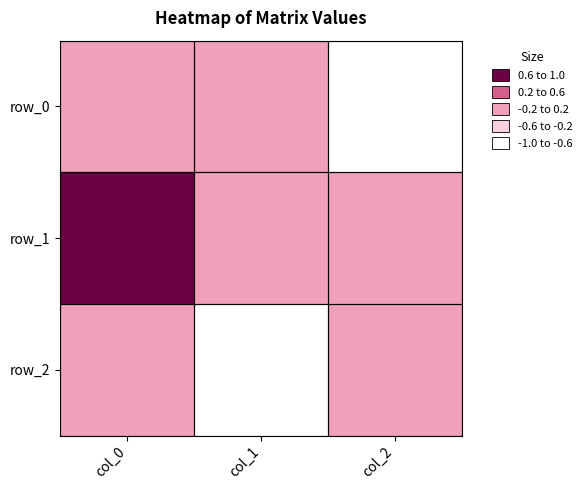

Reading left to right, transcribe all the data shown in this chart.

row_0: col_0=-0.1	col_1=0.1	col_2=-1.0
row_1: col_0=1.0	col_1=0.0	col_2=-0.1
row_2: col_0=0.0	col_1=-1.0	col_2=-0.1